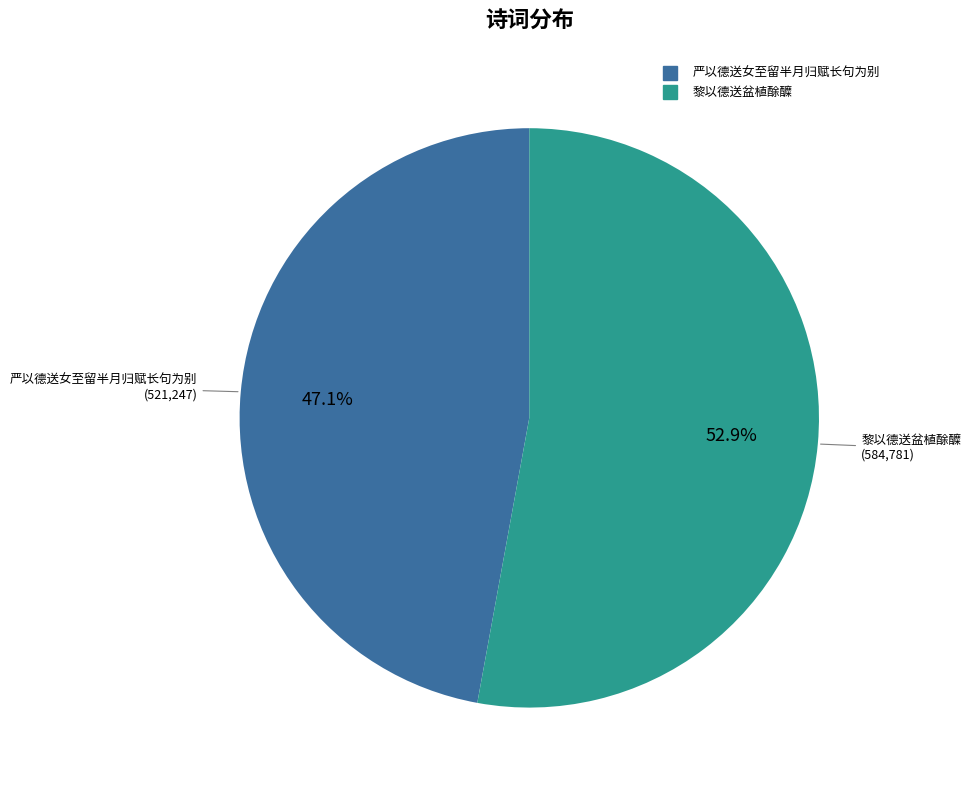

What percentage is the 黎以德送盆植酴醾 slice, to the nearest percent?

53%